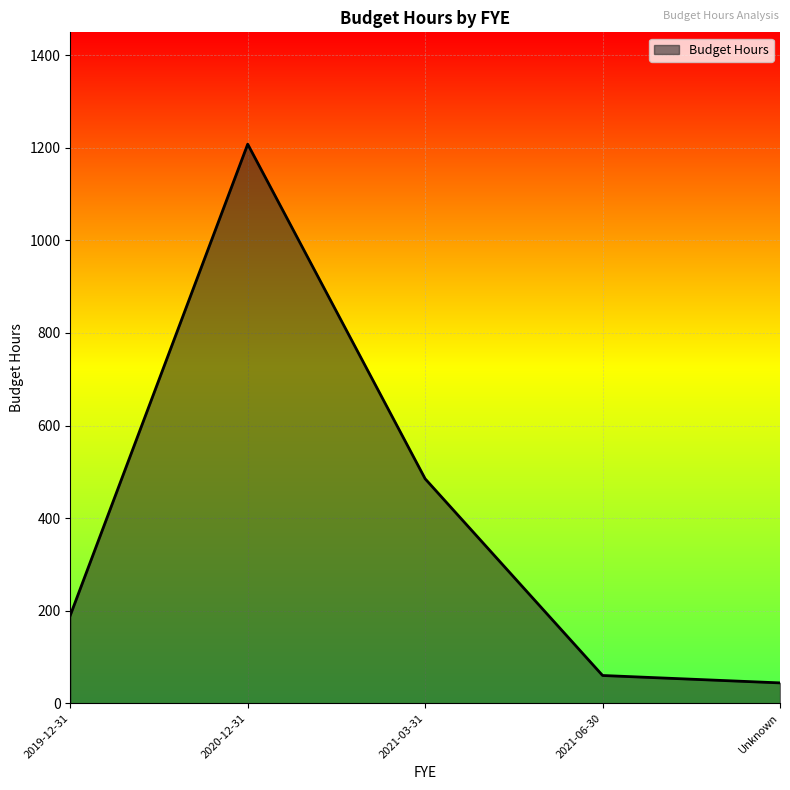

What is the minimum value shown in the chart?

44